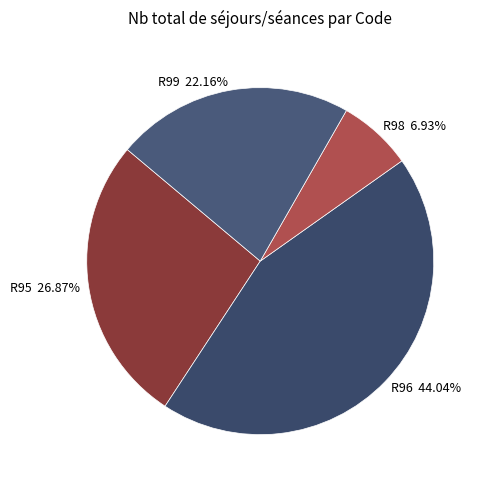

How many slices are in this pie chart?

4